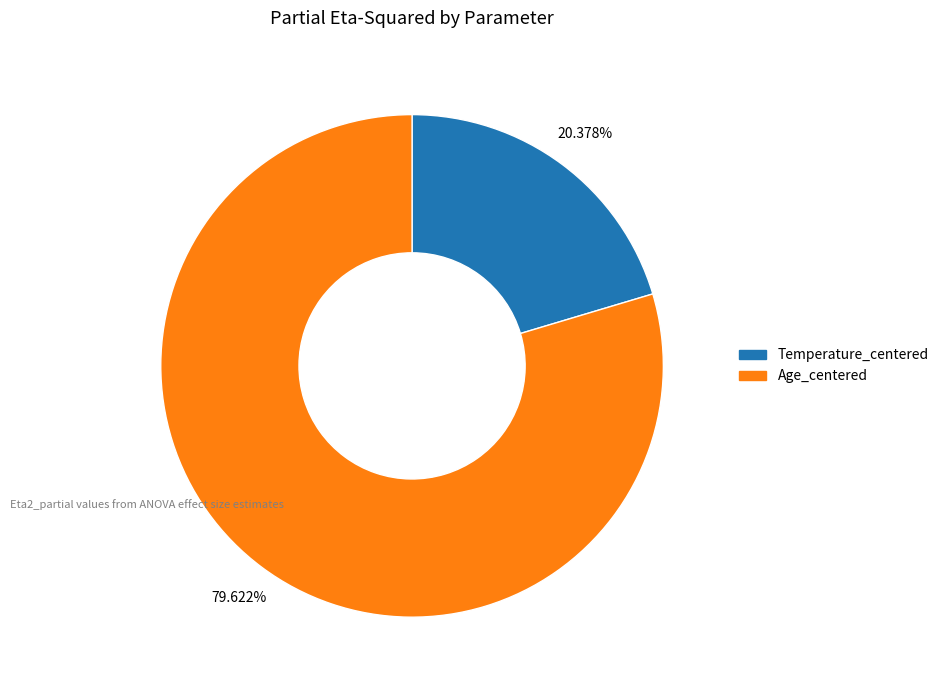

Which category has the smallest portion of the pie?

Temperature_centered